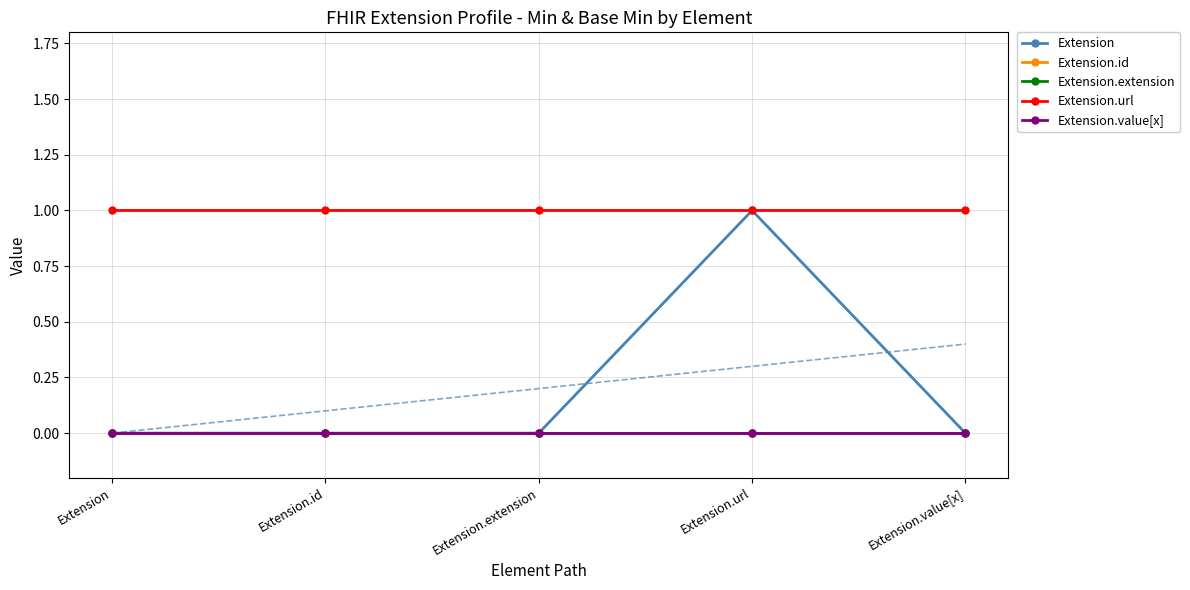

True or false: Extension.extension has more than 0 interior local peaks.

False